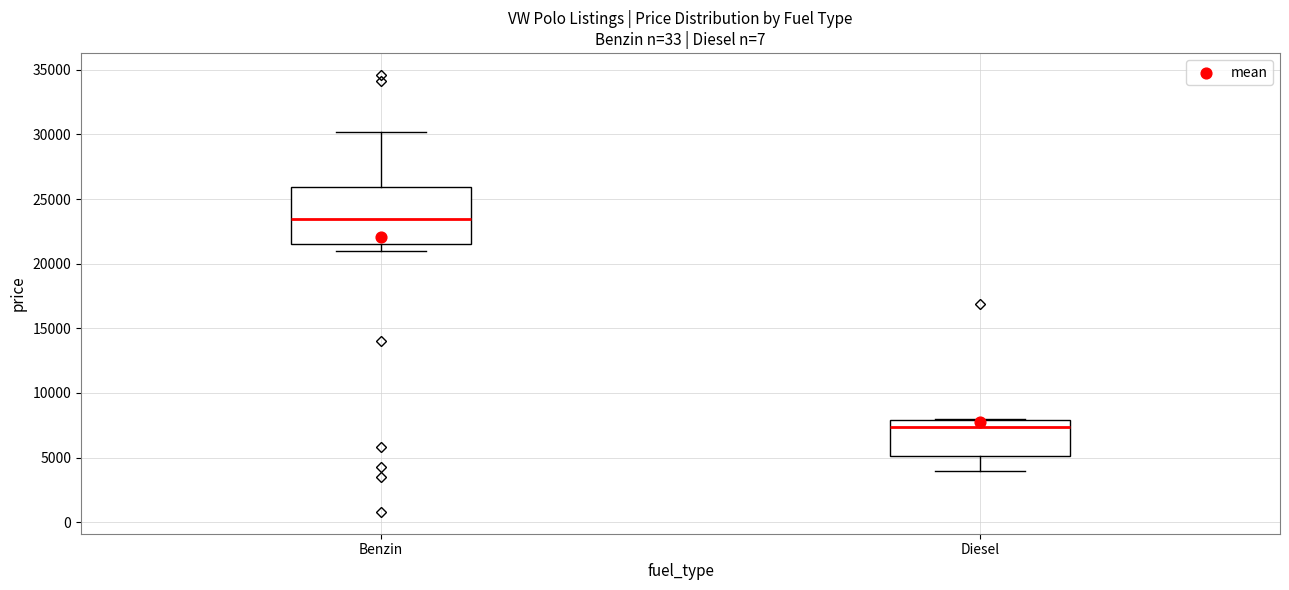

Where does the median line of the box for Benzin sit on the y-axis? The values are not printed on the chart, so give them approximately, as read against the axis.

23500